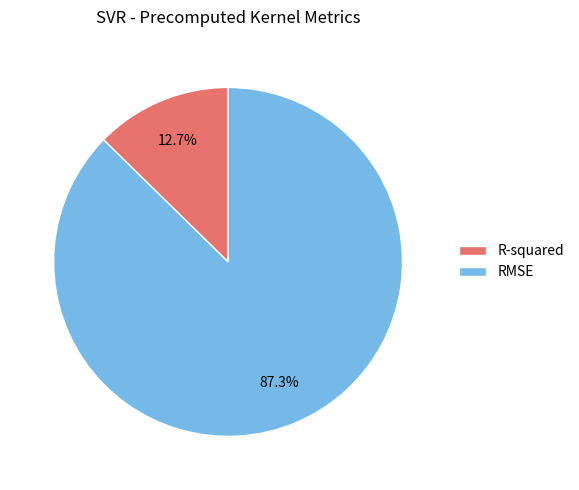

How many slices are in this pie chart?

2